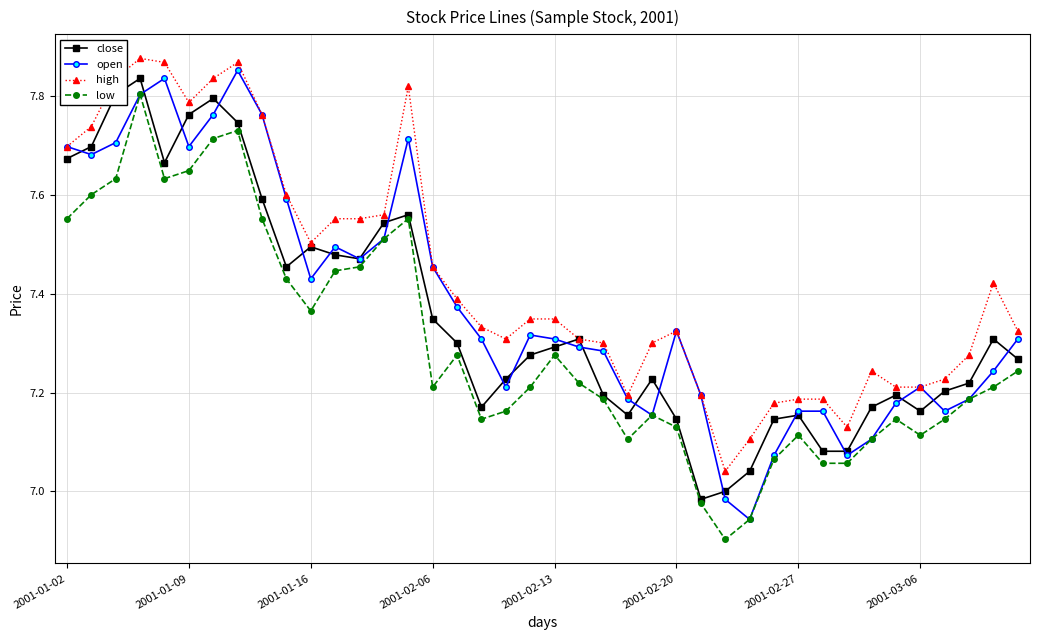

List the series in order of their overall mean, lowest first.

low, close, open, high